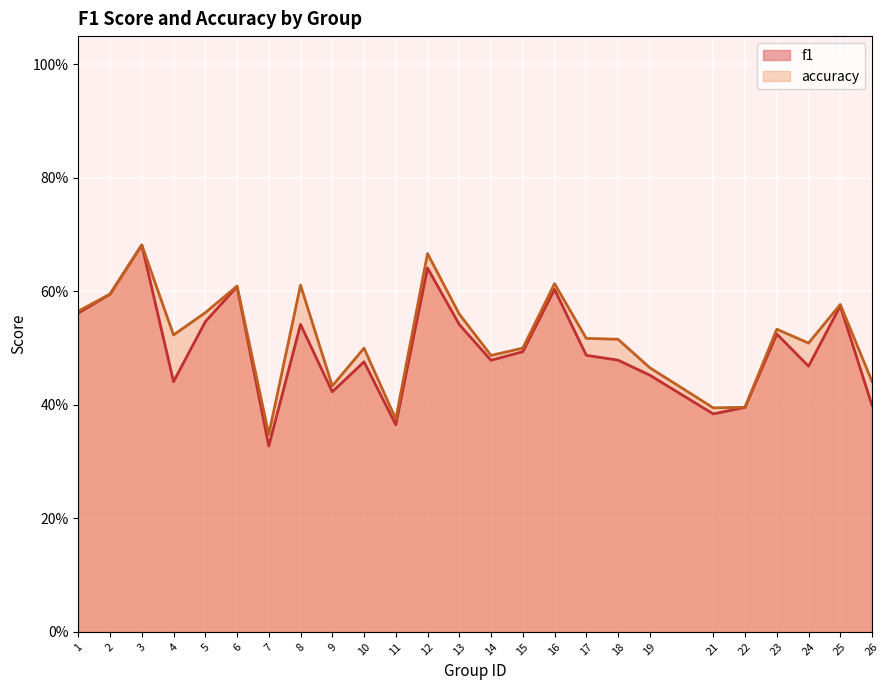

Where is the first local maximum for accuracy?

3